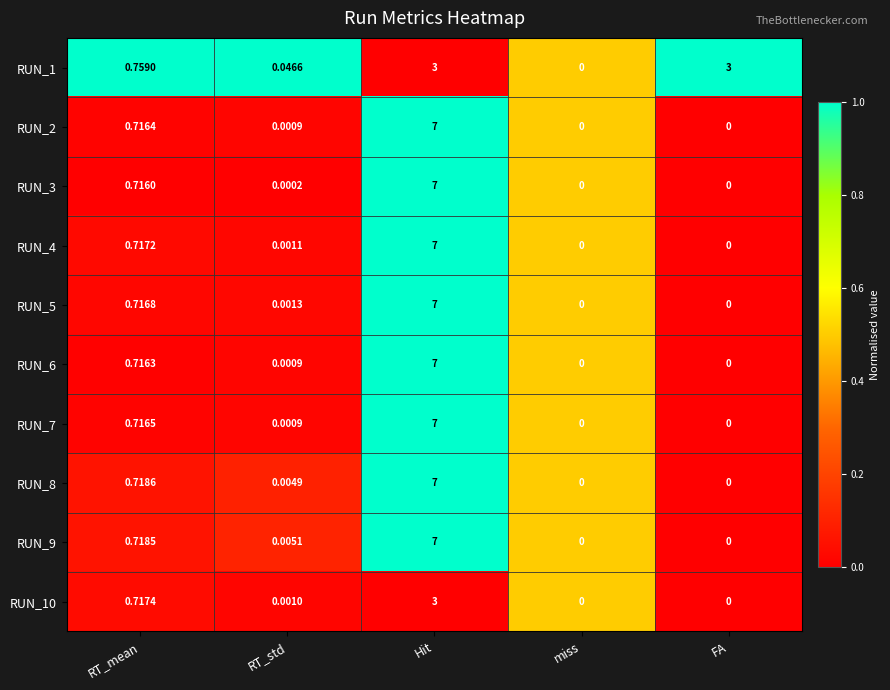

Which series has the largest total across all categories?

RUN_9